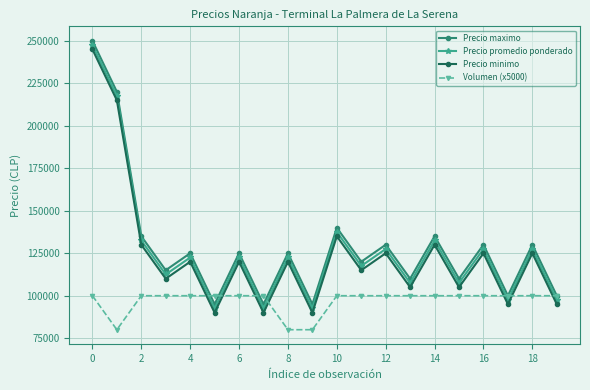

Count the number of data series in this chart.

4